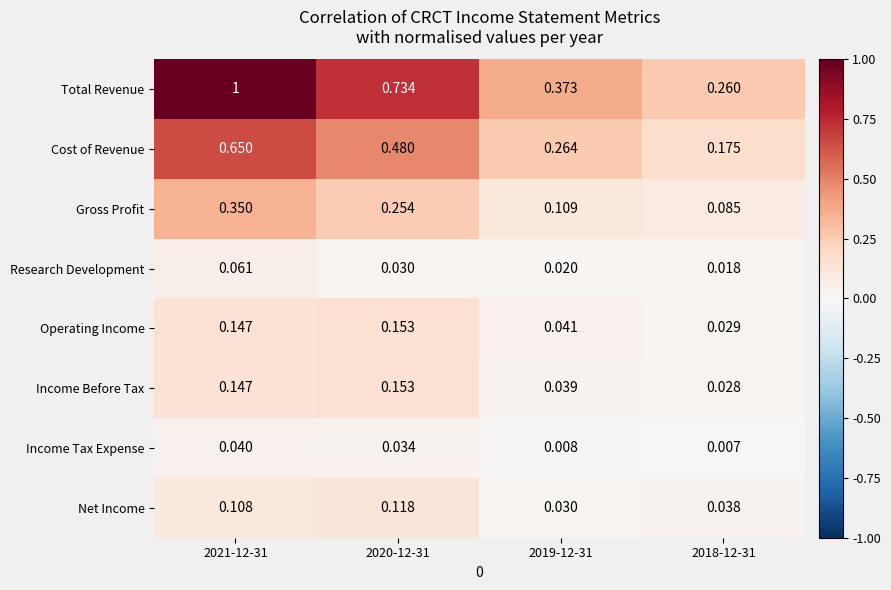

Which series changed the most between 2021-12-31 and 2019-12-31?

Total Revenue